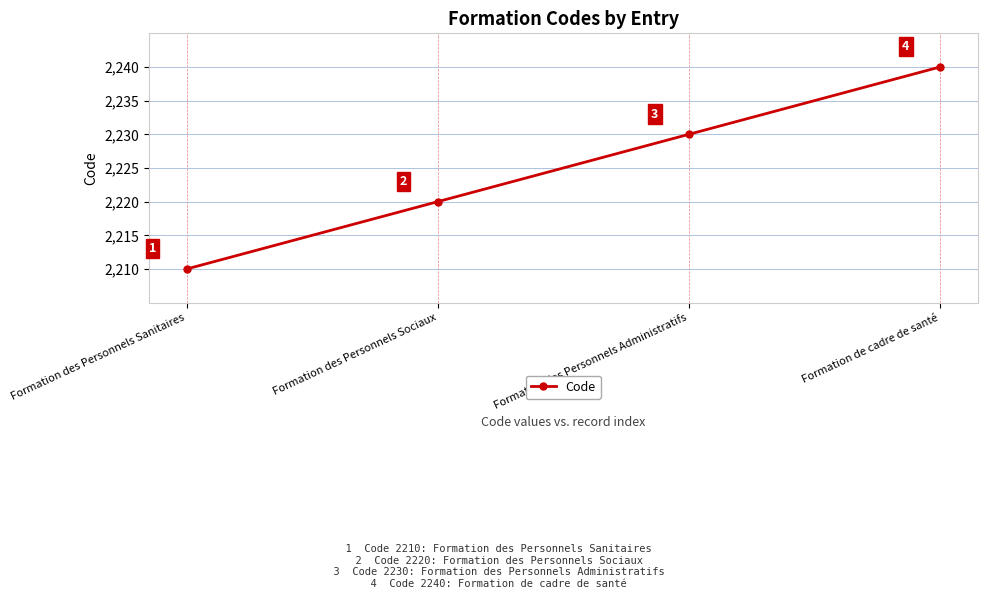

What is the sum of the values at Formation des Personnels Sanitaires and Formation des Personnels Sociaux?

4430